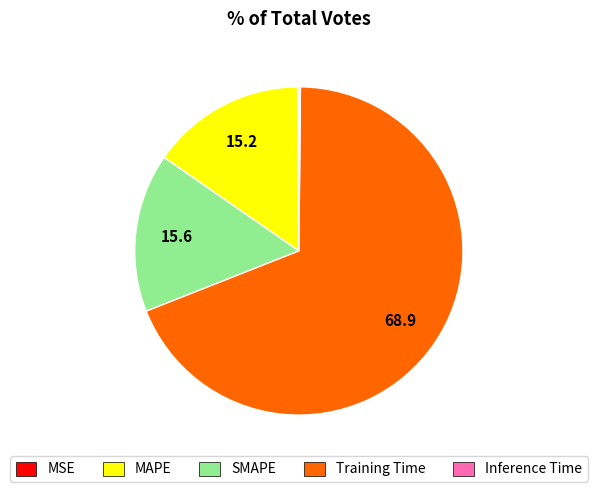

What is the largest slice in the pie chart?

Training Time